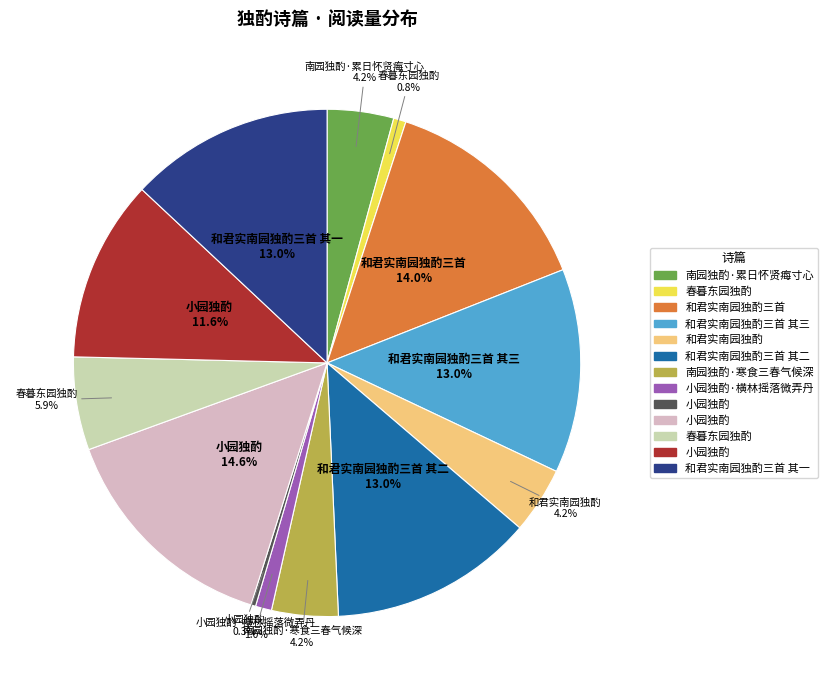

To the nearest percent, what is the average slice percentage?

8%